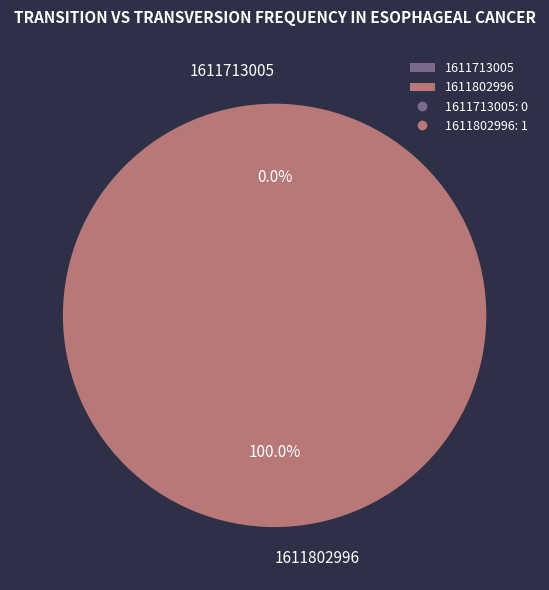

Count the number of slices in the pie.

2